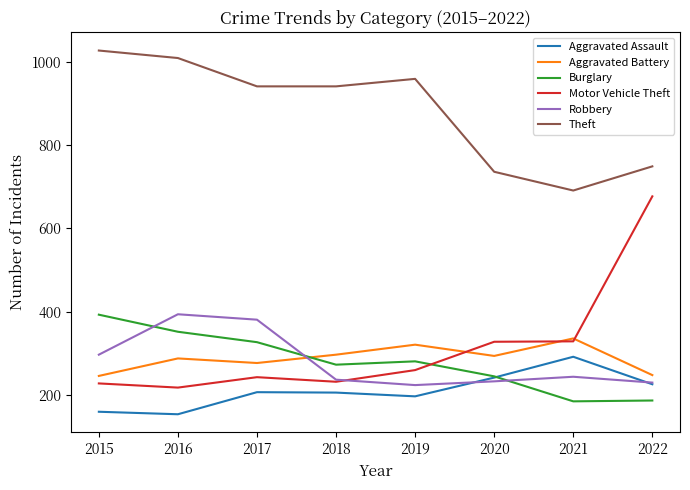

Which series ends up on top after the final intersection of Motor Vehicle Theft and Burglary?

Motor Vehicle Theft